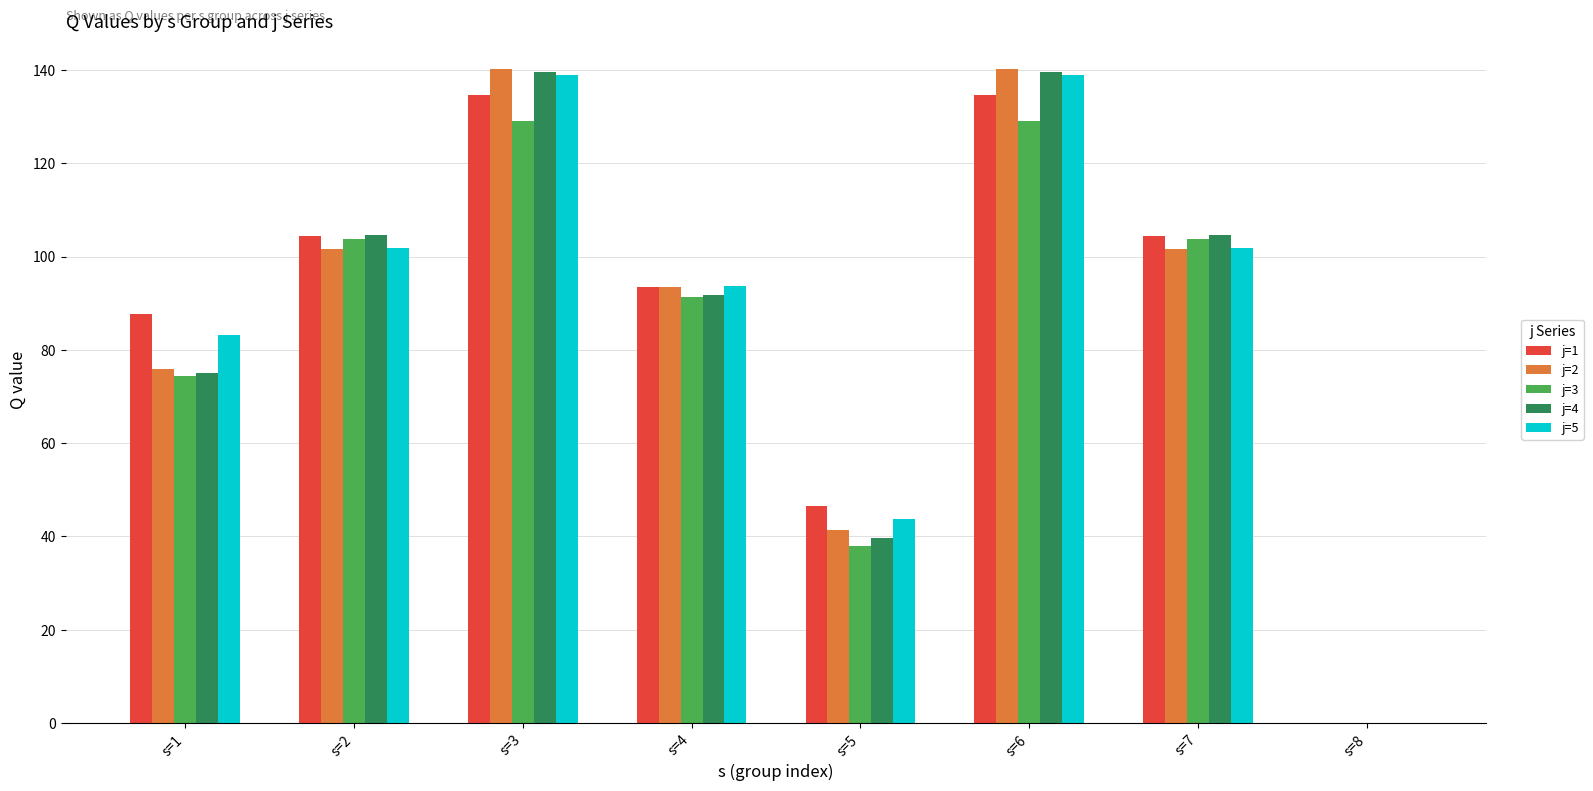

Where does the j=3 series first go above 103?

s=2